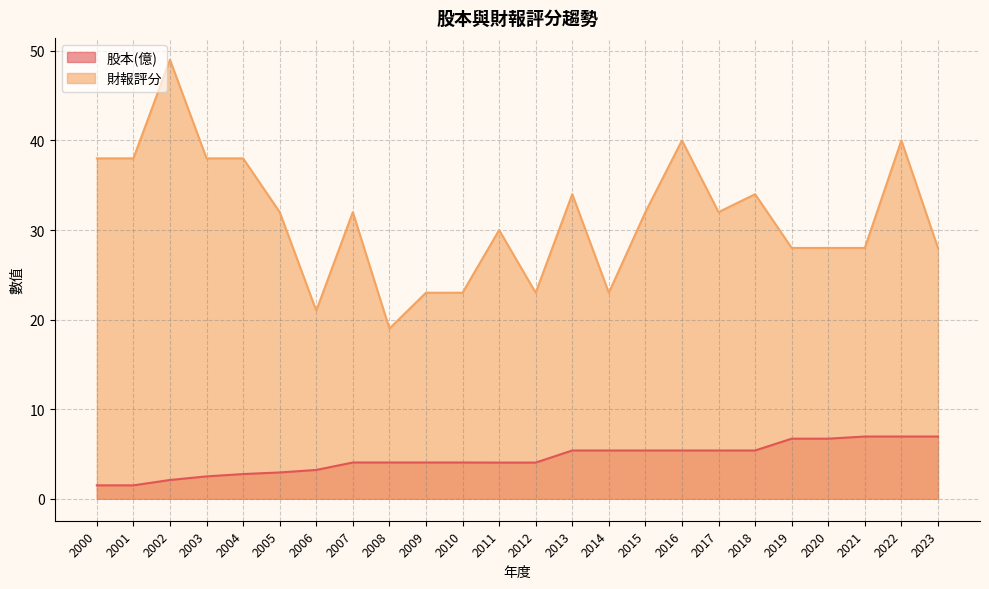

How many lines are shown in the chart?

2